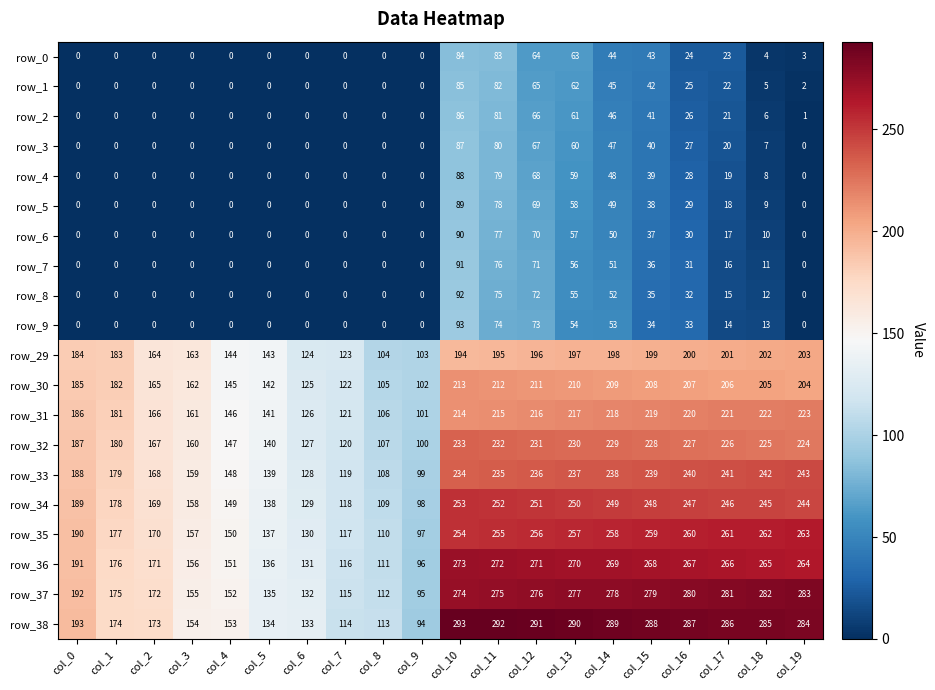

What is the approximate value of row_38 at col_18, to the nearest 50?

300